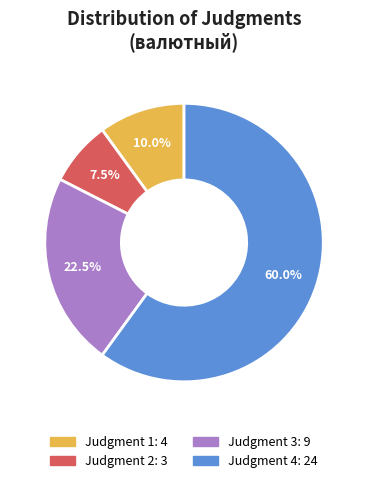

Is there any slice that represents more than half of the pie?

Yes